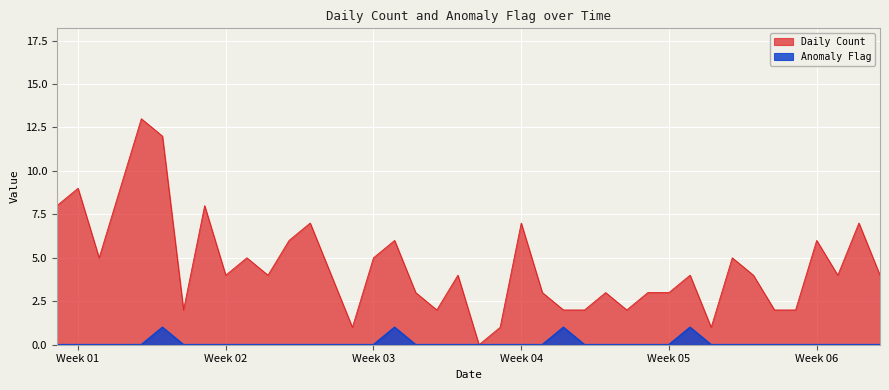

The Anomaly Flag series shows 1 at 2023-02-04. True or false?

False